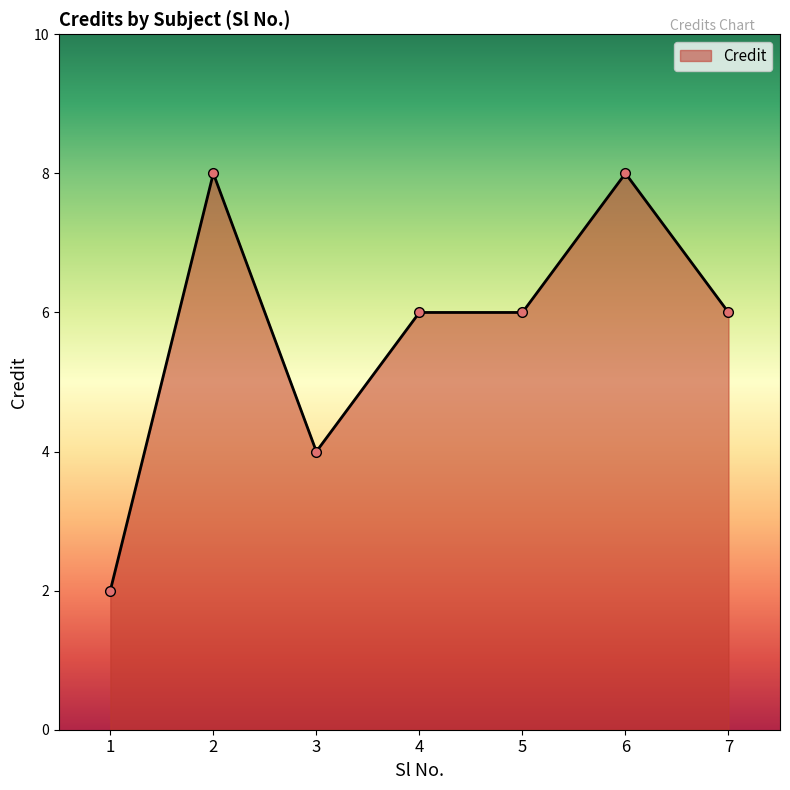

True or false: there are more than 1 points higher than both neighbors.

True